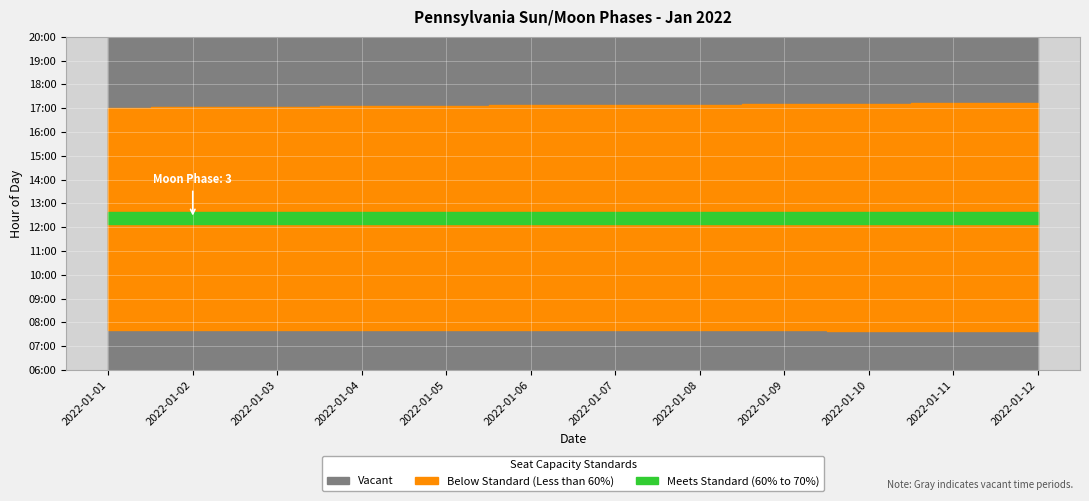

The value at 2022-01-01 is 0. True or false?

True